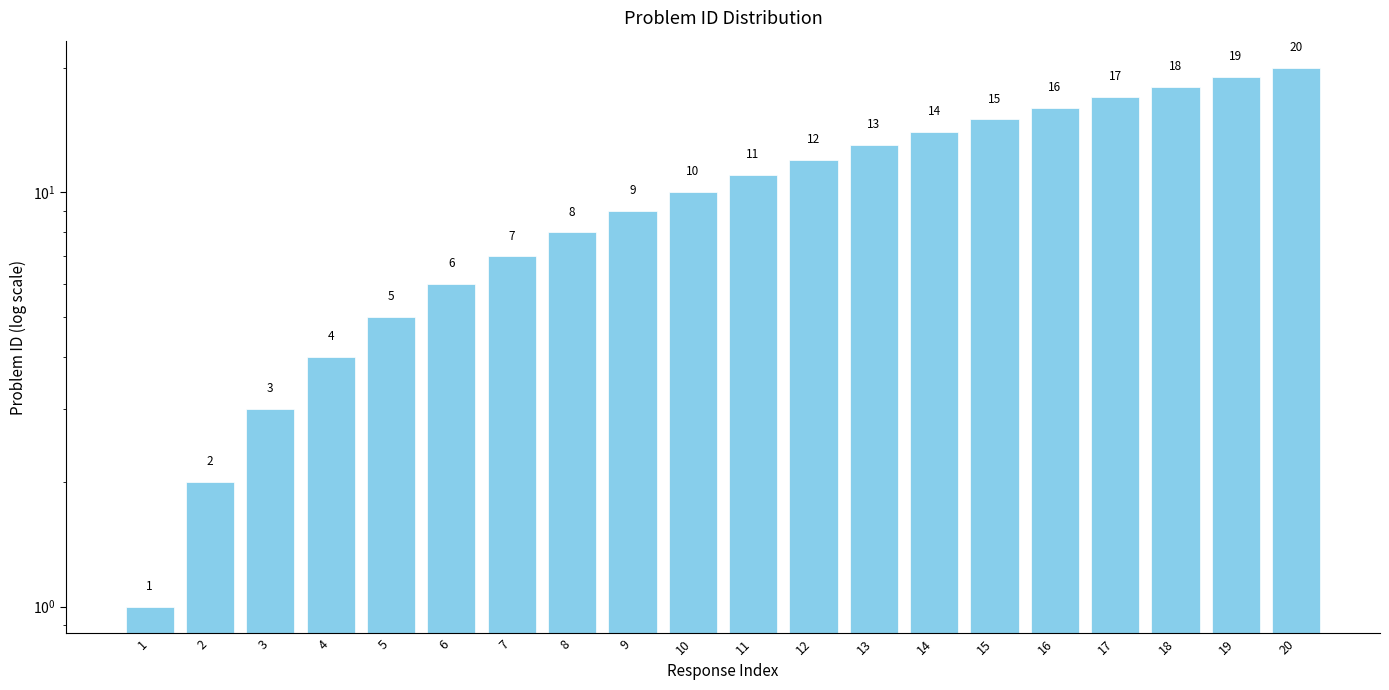

List the labels in order of value, smallest first.

1, 2, 3, 4, 5, 6, 7, 8, 9, 10, 11, 12, 13, 14, 15, 16, 17, 18, 19, 20